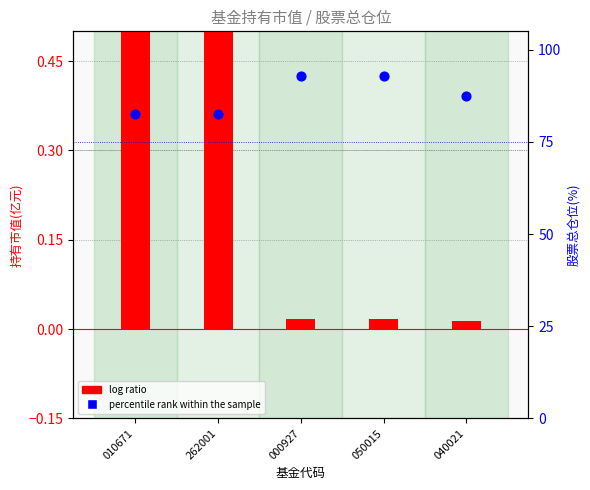

Which series has the widest spread of Y values?

percentile rank within the sample